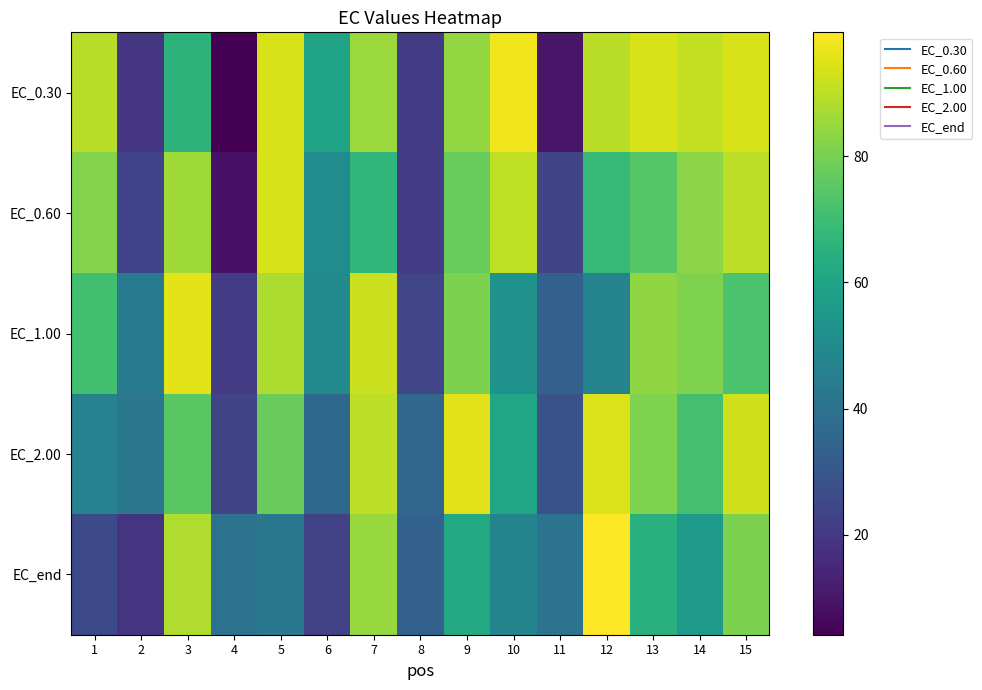

Reading left to right, transcribe all the data shown in this chart.

EC_0.30: 1=89.5	2=19.3	3=66.0	4=4.2	5=93.9	6=59.8	7=85.5	8=20.6	9=84.3	10=97.7	11=9.9	12=89.9	13=93.9	14=90.8	15=93.7
EC_0.60: 1=82.0	2=23.3	3=86.2	4=9.0	5=93.7	6=50.6	7=66.9	8=21.1	9=77.4	10=90.3	11=23.8	12=68.0	13=74.6	14=83.2	15=90.3
EC_1.00: 1=70.6	2=43.7	3=95.7	4=20.7	5=88.0	6=49.7	7=92.1	8=24.0	9=80.7	10=53.3	11=33.7	12=46.7	13=83.7	14=81.1	15=72.6
EC_2.00: 1=46.5	2=41.9	3=75.3	4=23.8	5=77.8	6=36.4	7=90.1	8=35.7	9=95.2	10=60.5	11=27.9	12=94.6	13=81.0	14=71.3	15=92.7
EC_end: 1=25.7	2=18.9	3=88.3	4=40.0	5=42.2	6=22.6	7=84.9	8=33.8	9=62.7	10=47.3	11=40.6	12=99.6	13=64.9	14=56.0	15=80.8